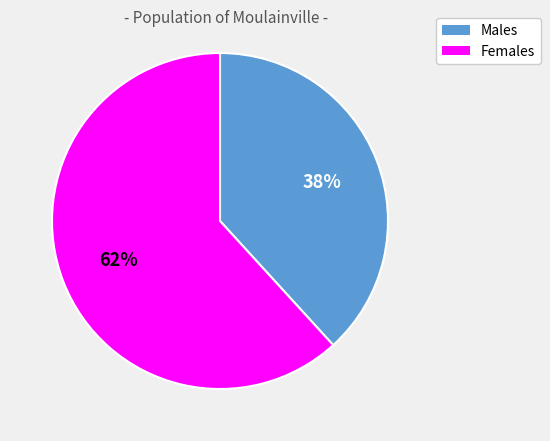

Is there any slice that represents more than half of the pie?

Yes